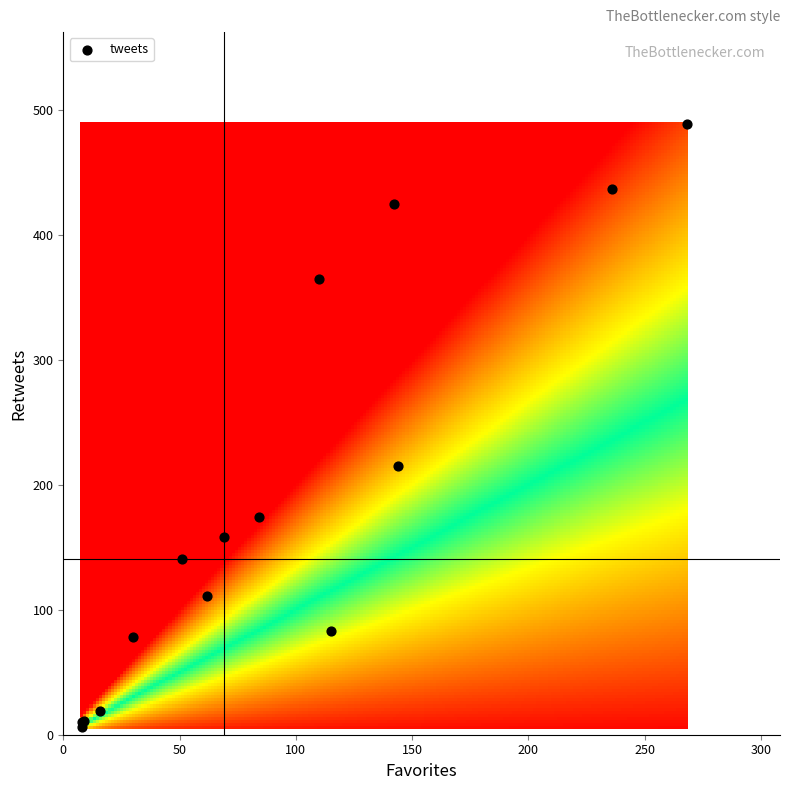

What Y value in the scatter plot is closest to 247?

215